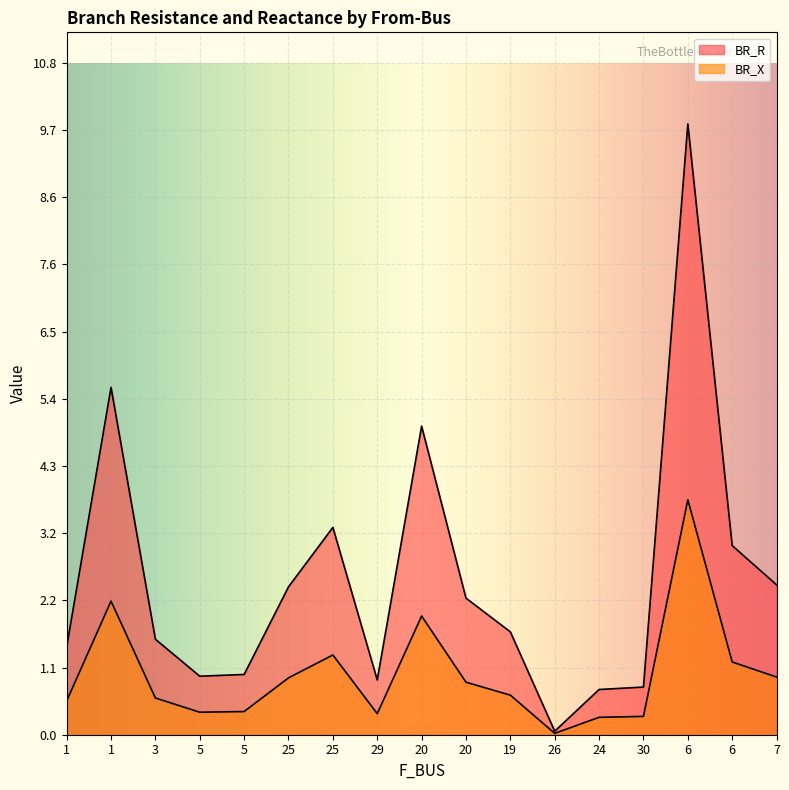

Which series has the largest range (max minus min)?

BR_R